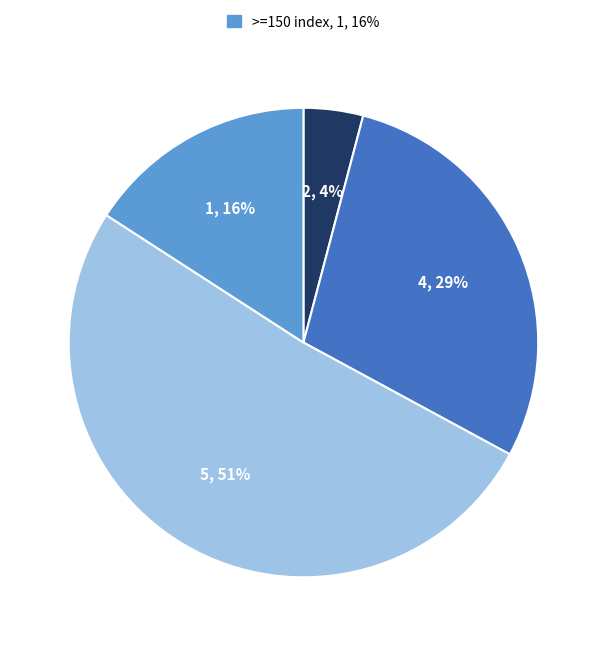

Is there a majority slice in this chart?

Yes